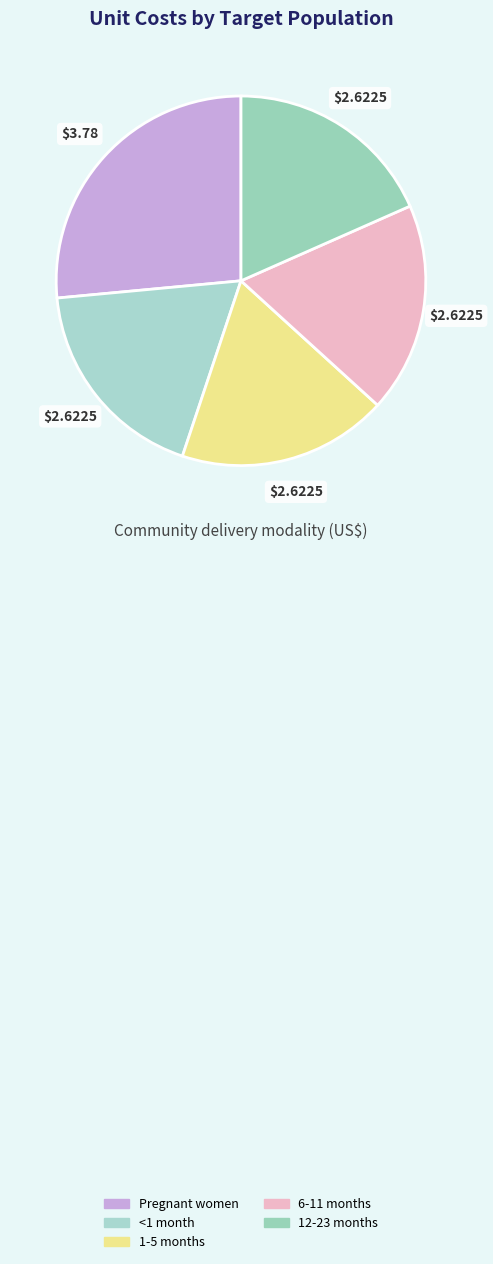

How many segments does this pie chart have?

5